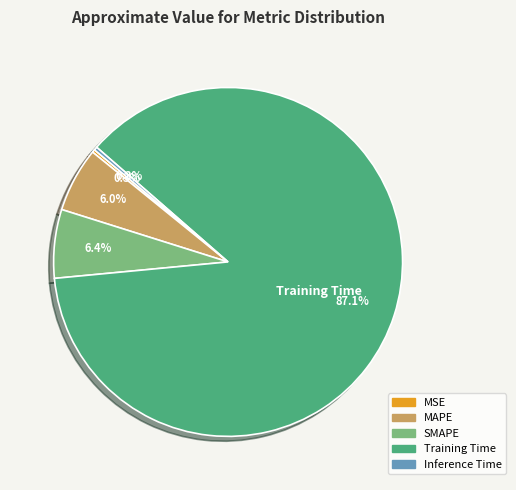

Combined, do Training Time and Inference Time account for over 50%?

Yes